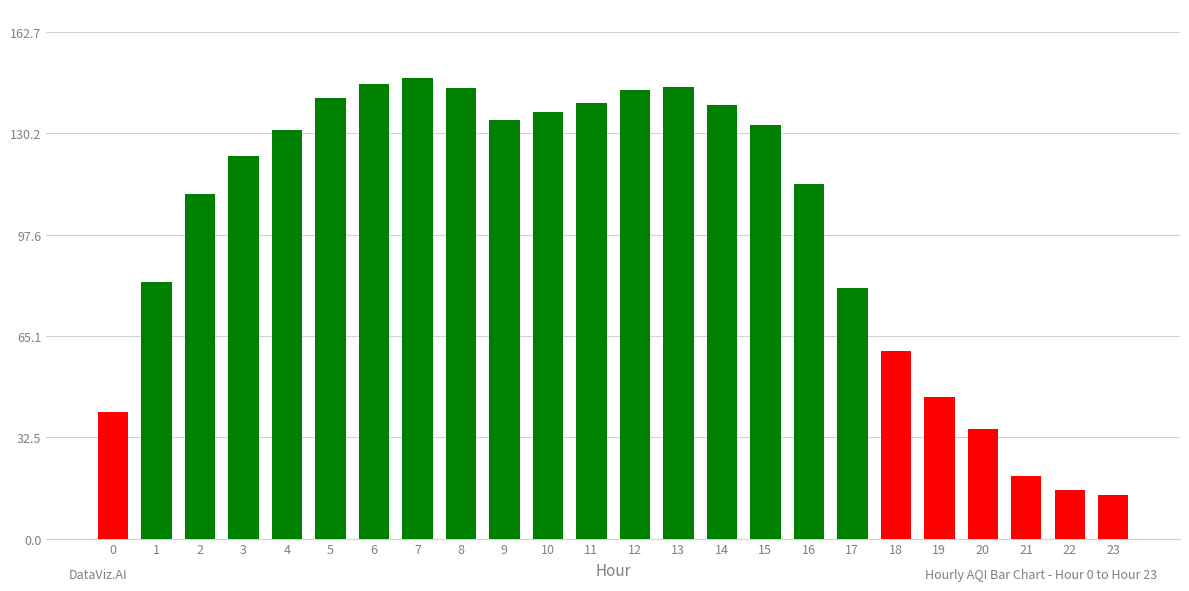

What is the difference between the maximum and second lowest values?

132.4